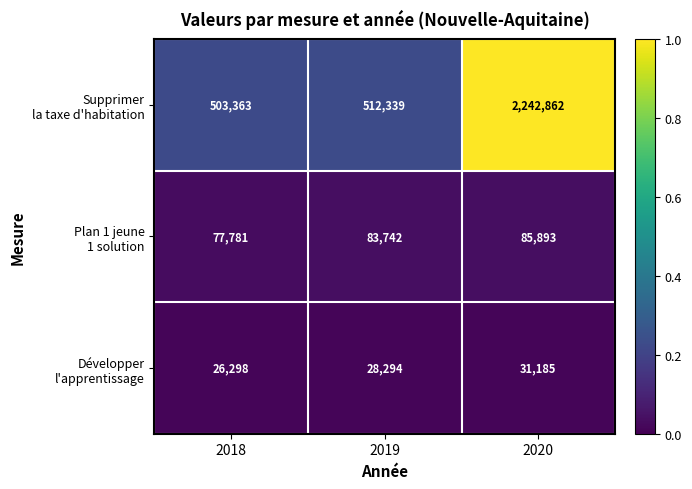

How many data points does each series have?

3